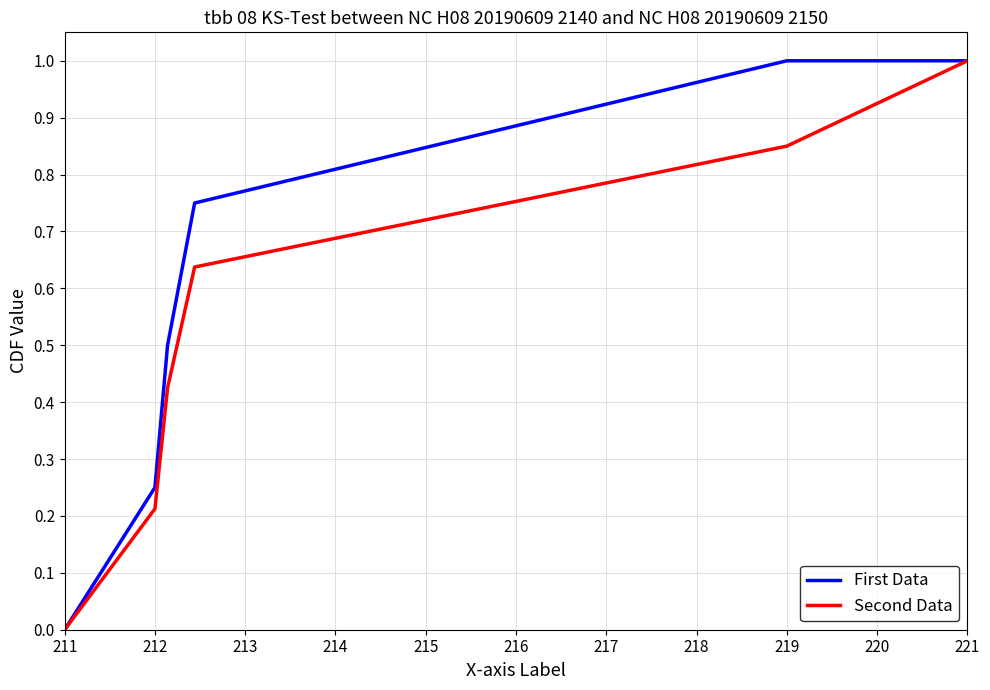

List the series in order of their overall mean, lowest first.

Second Data, First Data